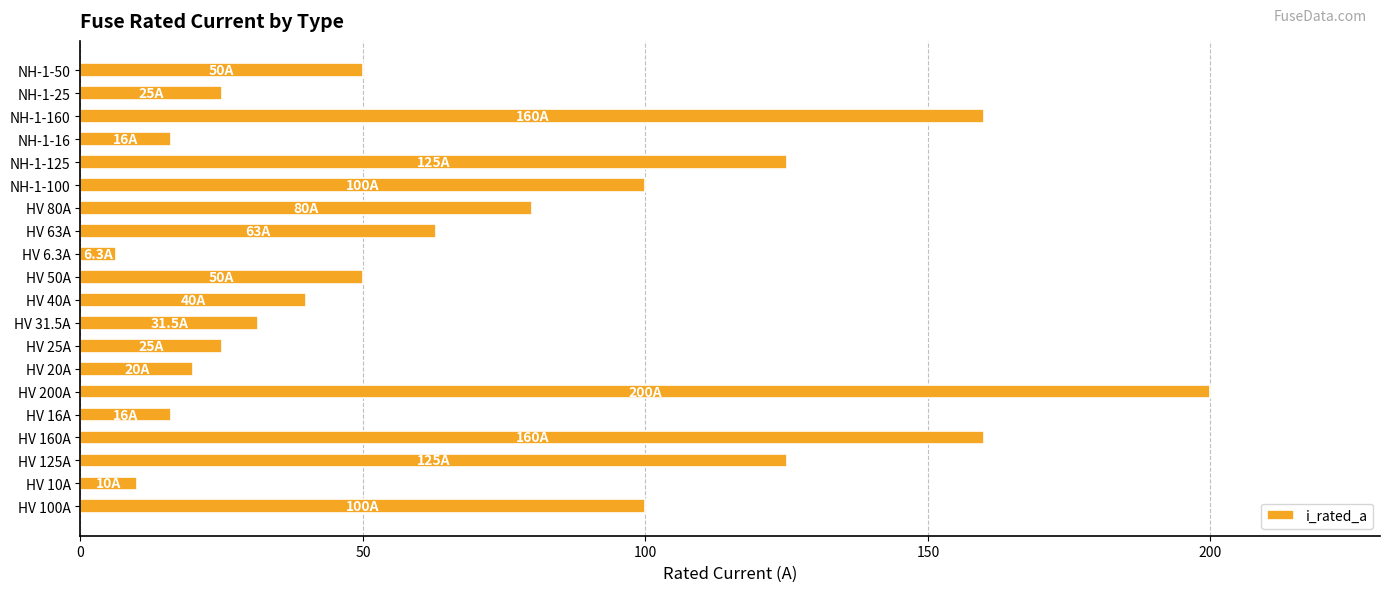

What is the ratio of the value at HV 50A to the value at HV 160A?

0.3